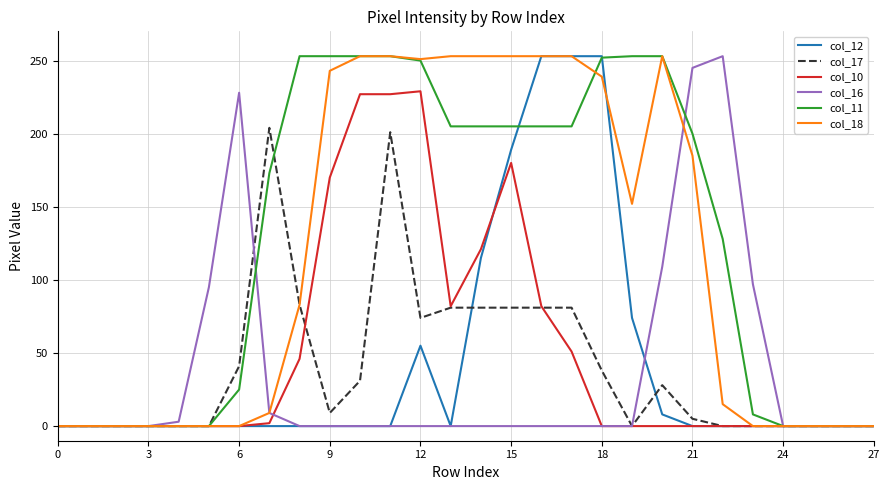

What is the maximum value for col_18?

253